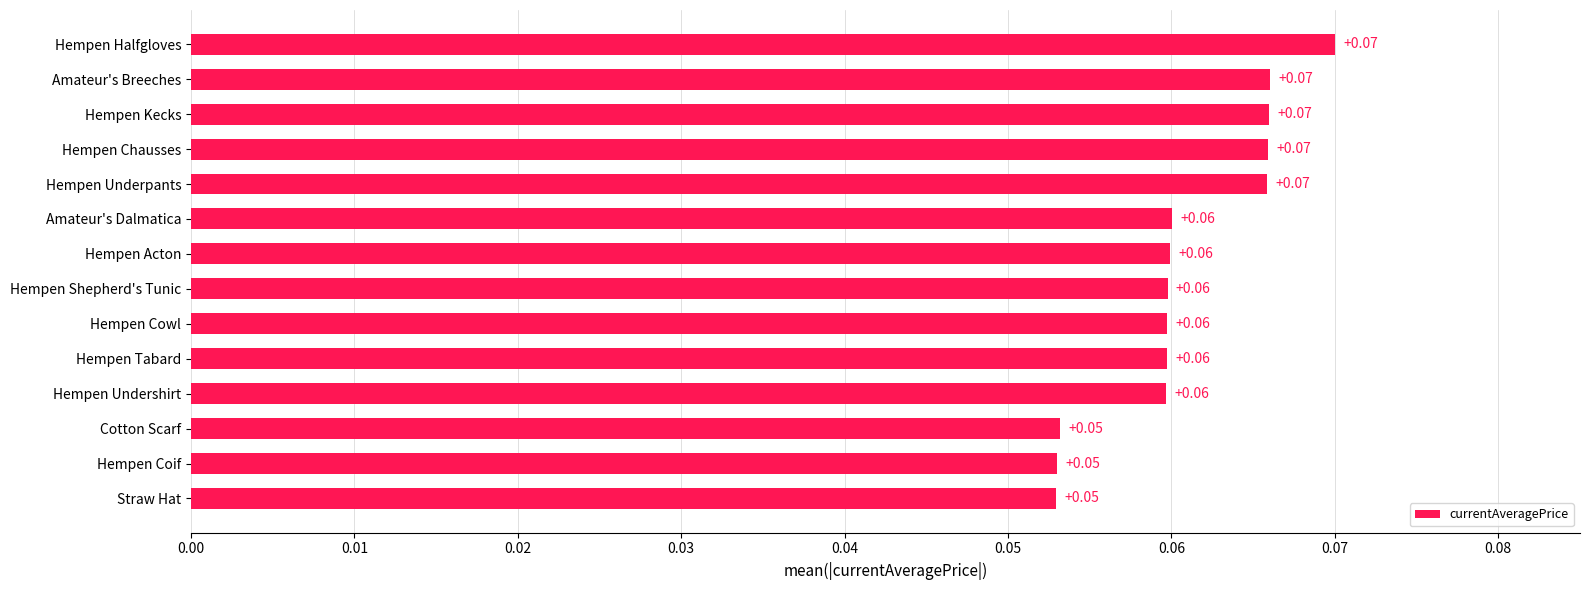

Which has a higher value, Hempen Coif or Hempen Undershirt?

Hempen Undershirt